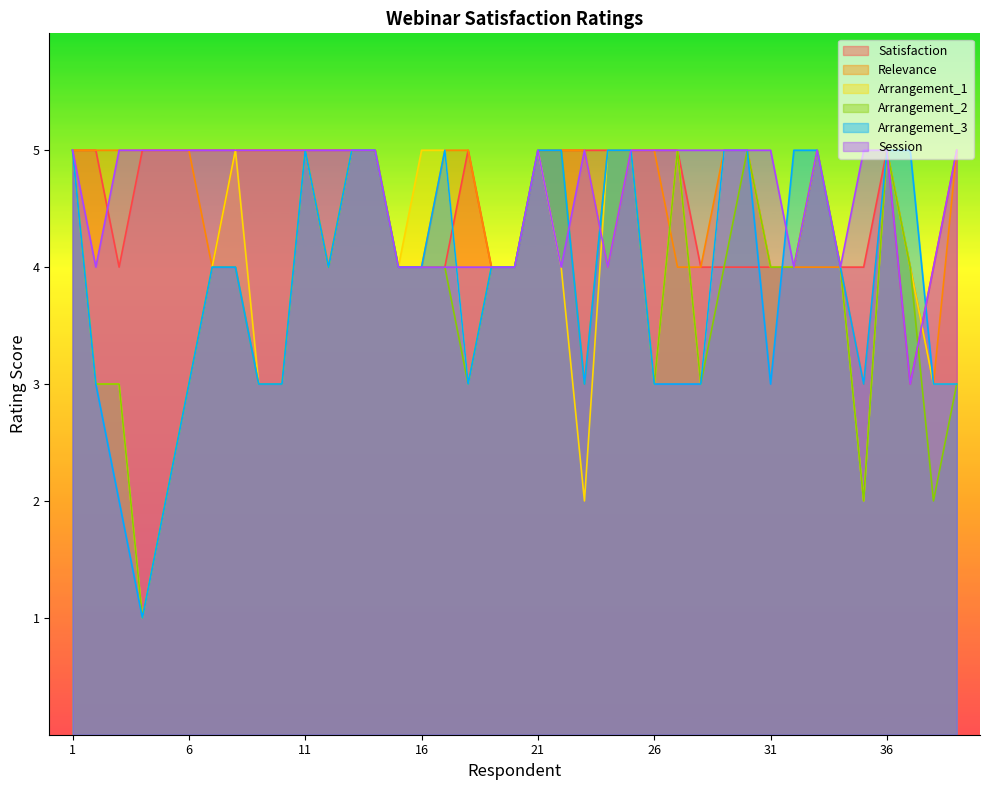

Reading right to left, transcribe all the data shown in this chart.

Satisfaction: 39=5	38=4	37=3	36=5	35=4	34=4	33=5	32=4	31=4	30=4	29=4	28=4	27=5	26=5	25=5	24=5	23=5	22=5	21=5	20=4	19=4	18=5	17=4	16=4	15=4	14=5	13=5	12=5	11=5	10=5	9=5	8=5	7=5	6=5	5=5	4=5	3=4	2=5	1=5
Relevance: 39=5	38=3	37=4	36=5	35=3	34=4	33=4	32=4	31=4	30=5	29=5	28=4	27=4	26=5	25=5	24=4	23=5	22=5	21=5	20=4	19=4	18=5	17=5	16=4	15=4	14=5	13=5	12=4	11=5	10=5	9=5	8=5	7=4	6=5	5=5	4=5	3=5	2=5	1=5
Arrangement_1: 39=3	38=3	37=4	36=5	35=2	34=4	33=5	32=4	31=4	30=5	29=5	28=3	27=5	26=3	25=5	24=5	23=2	22=4	21=5	20=4	19=4	18=3	17=5	16=5	15=4	14=5	13=5	12=4	11=5	10=3	9=3	8=5	7=4	6=3	5=2	4=1	3=3	2=3	1=5
Arrangement_2: 39=3	38=2	37=4	36=5	35=2	34=4	33=5	32=4	31=4	30=5	29=4	28=3	27=5	26=3	25=5	24=5	23=3	22=5	21=5	20=4	19=4	18=3	17=4	16=4	15=4	14=5	13=5	12=4	11=5	10=3	9=3	8=4	7=4	6=3	5=2	4=1	3=3	2=3	1=5
Arrangement_3: 39=3	38=3	37=5	36=5	35=3	34=4	33=5	32=5	31=3	30=5	29=5	28=3	27=3	26=3	25=5	24=5	23=3	22=5	21=5	20=4	19=4	18=3	17=5	16=4	15=4	14=5	13=5	12=4	11=5	10=3	9=3	8=4	7=4	6=3	5=2	4=1	3=2	2=3	1=5
Session: 39=5	38=4	37=3	36=5	35=5	34=4	33=5	32=4	31=5	30=5	29=5	28=5	27=5	26=5	25=5	24=4	23=5	22=4	21=5	20=4	19=4	18=4	17=4	16=4	15=4	14=5	13=5	12=5	11=5	10=5	9=5	8=5	7=5	6=5	5=5	4=5	3=5	2=4	1=5